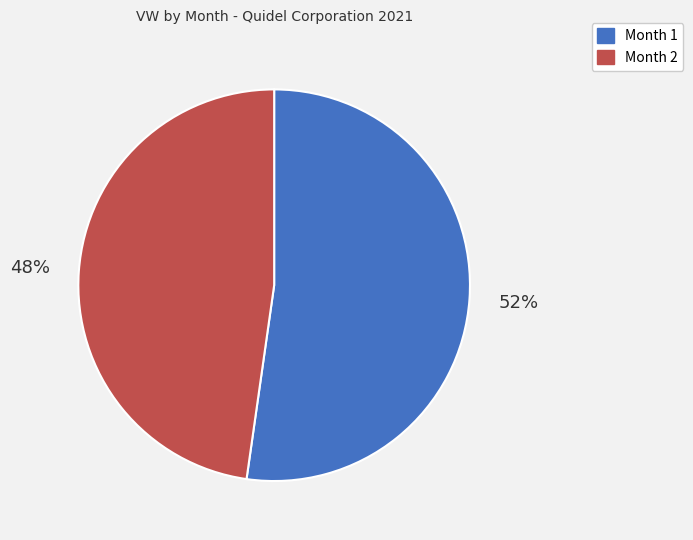

What is the largest slice in the pie chart?

Month 1